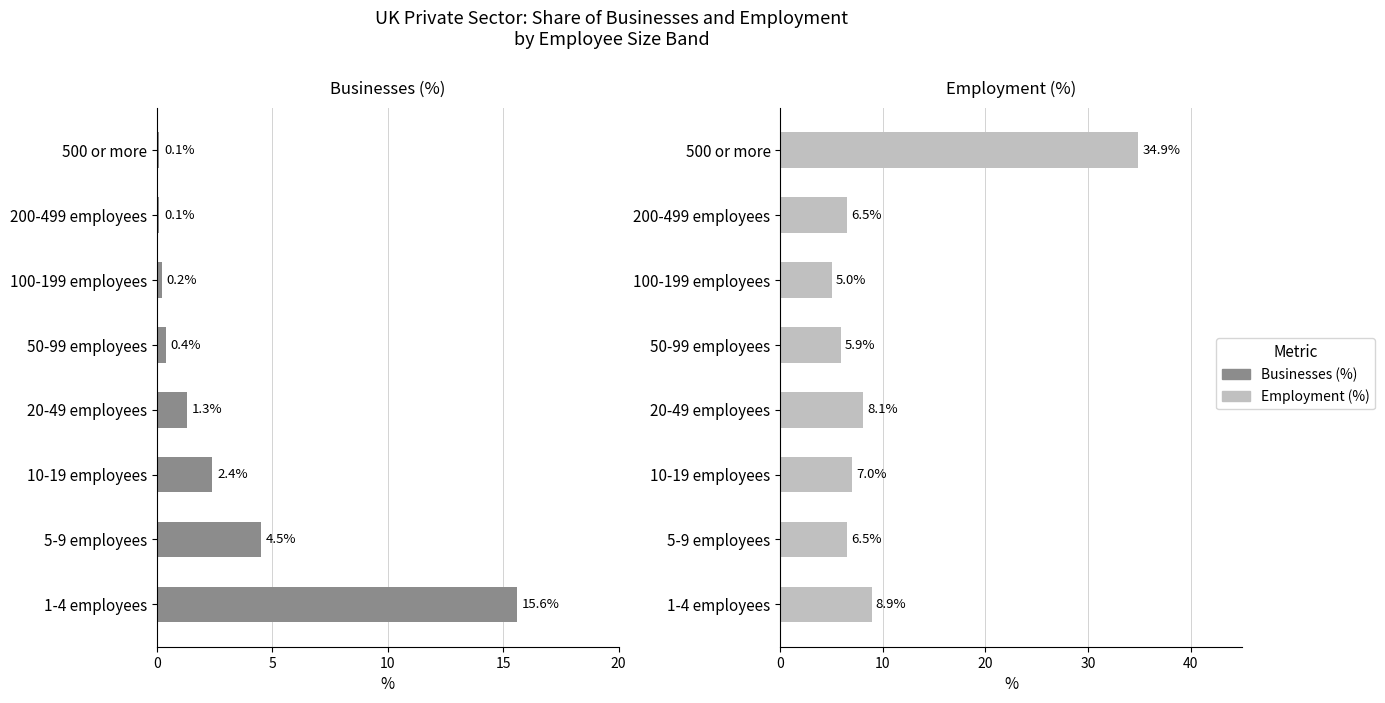

Reading left to right, extract all data points from this chart.

Businesses (%): 15.6	4.5	2.4	1.3	0.4	0.2	0.1	0.1
Employment (%): 8.9	6.5	7.0	8.1	5.9	5.0	6.5	34.9